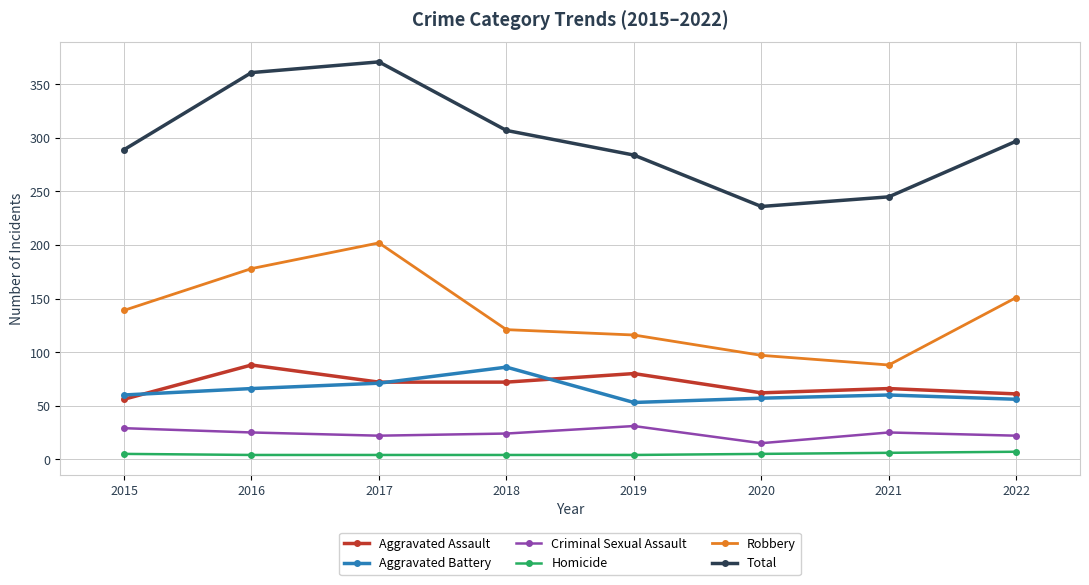

True or false: Homicide and Robbery intersect in this chart.

False